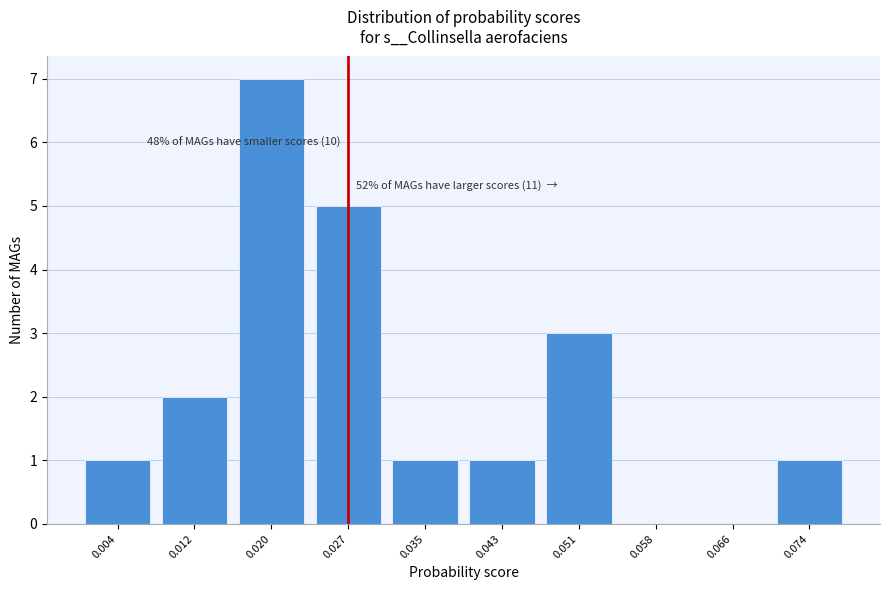

Reading left to right, transcribe all the data shown in this chart.

0.004=1	0.012=2	0.020=7	0.027=5	0.035=1	0.043=1	0.051=3	0.058=0	0.066=0	0.074=1